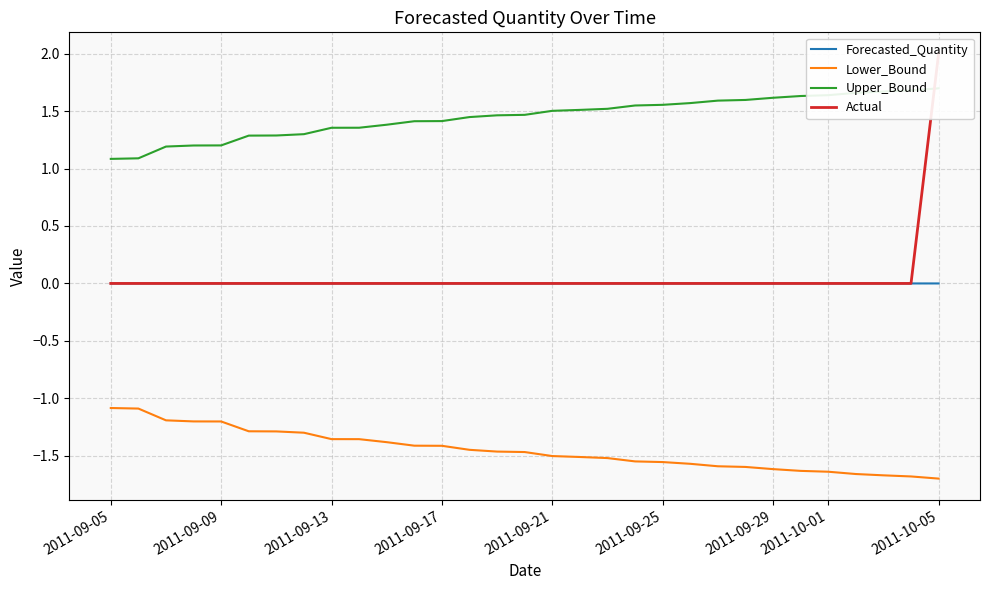

The Lower_Bound series shows -0.4 at 2011-09-25. True or false?

False